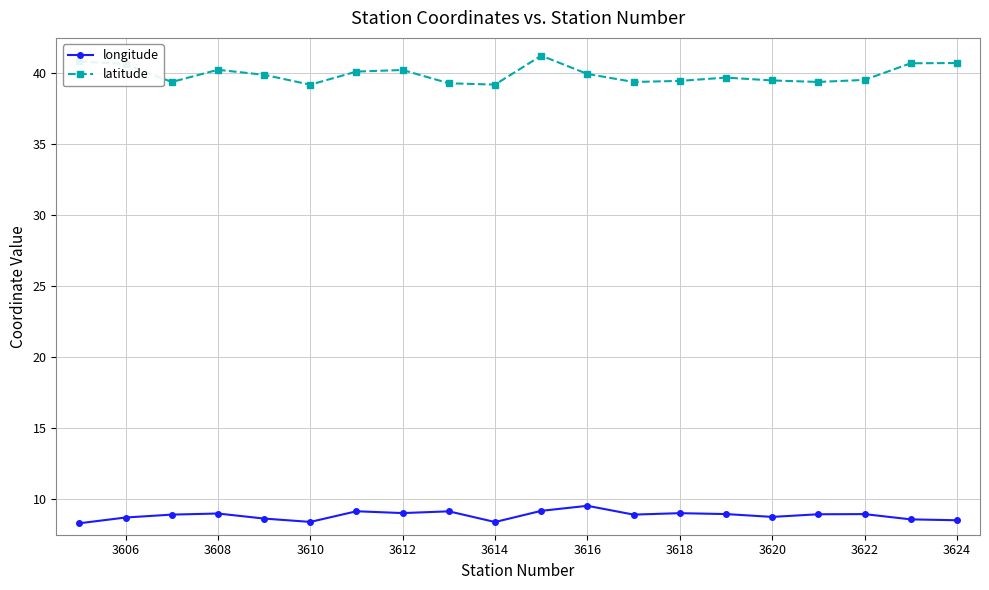

What is the average value of the longitude series?

8.9